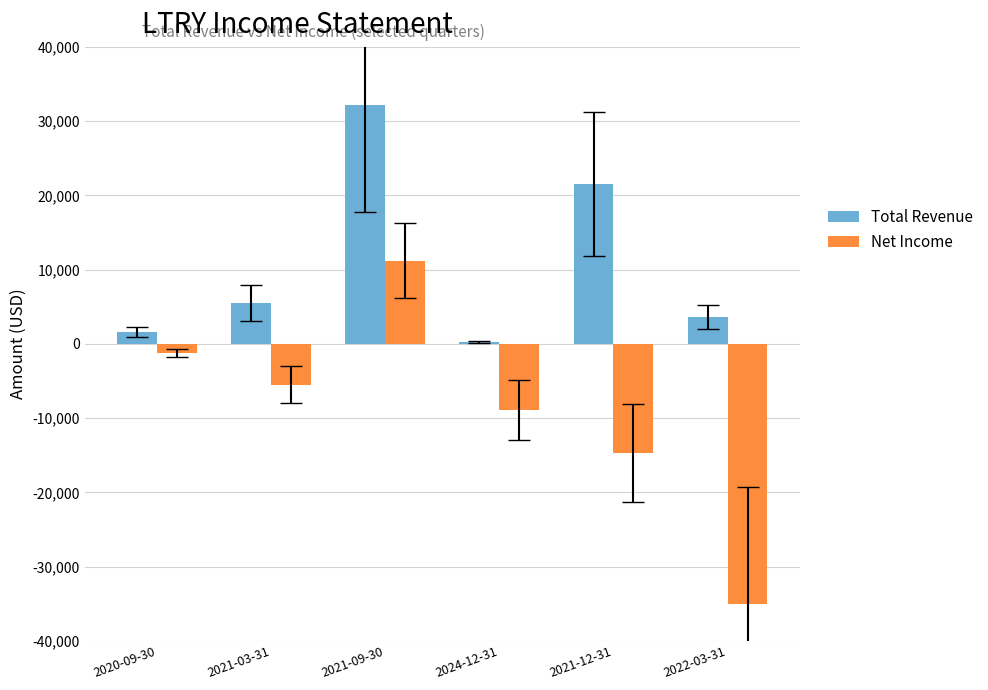

What is the sum of the Total Revenue values at 2024-12-31 and 2022-03-31?

3900